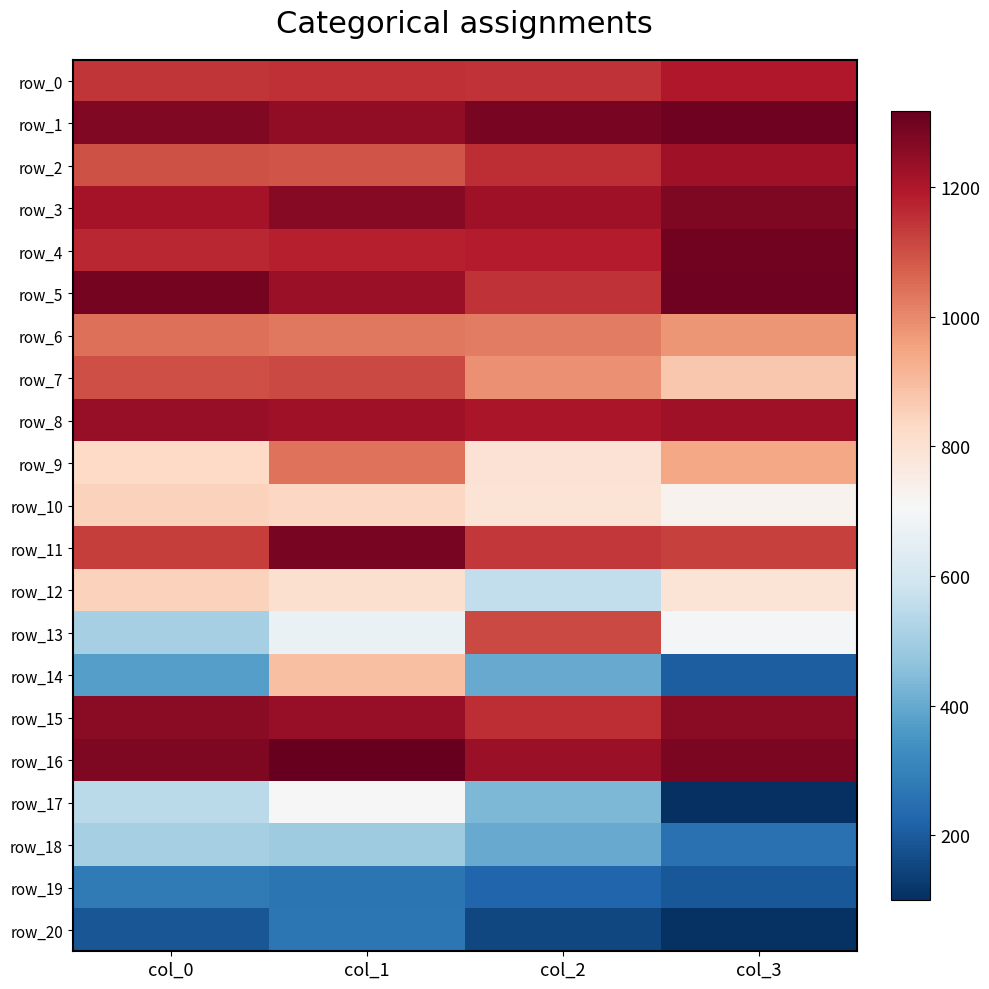

What is the difference between the maximum and minimum values in the row_13 series?

604.7